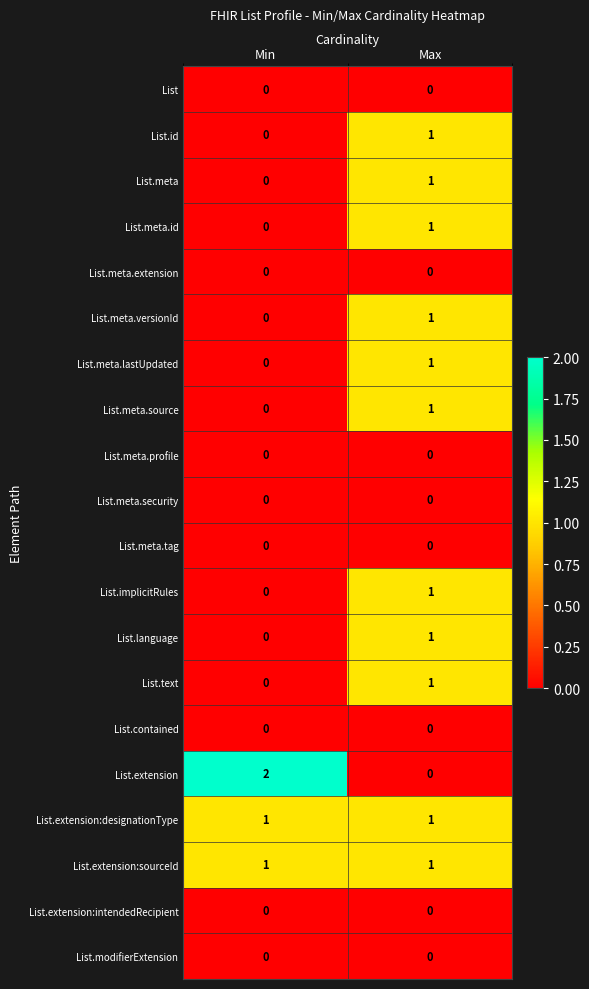

What is the total value across all series at Max?

11